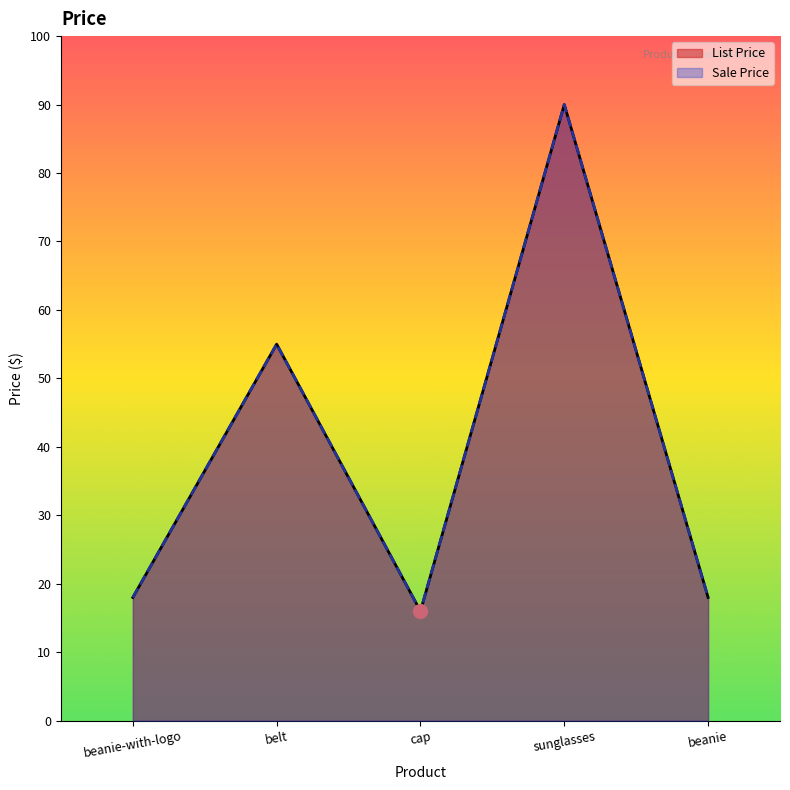

Between sunglasses and beanie, which series saw the biggest shift?

List Price